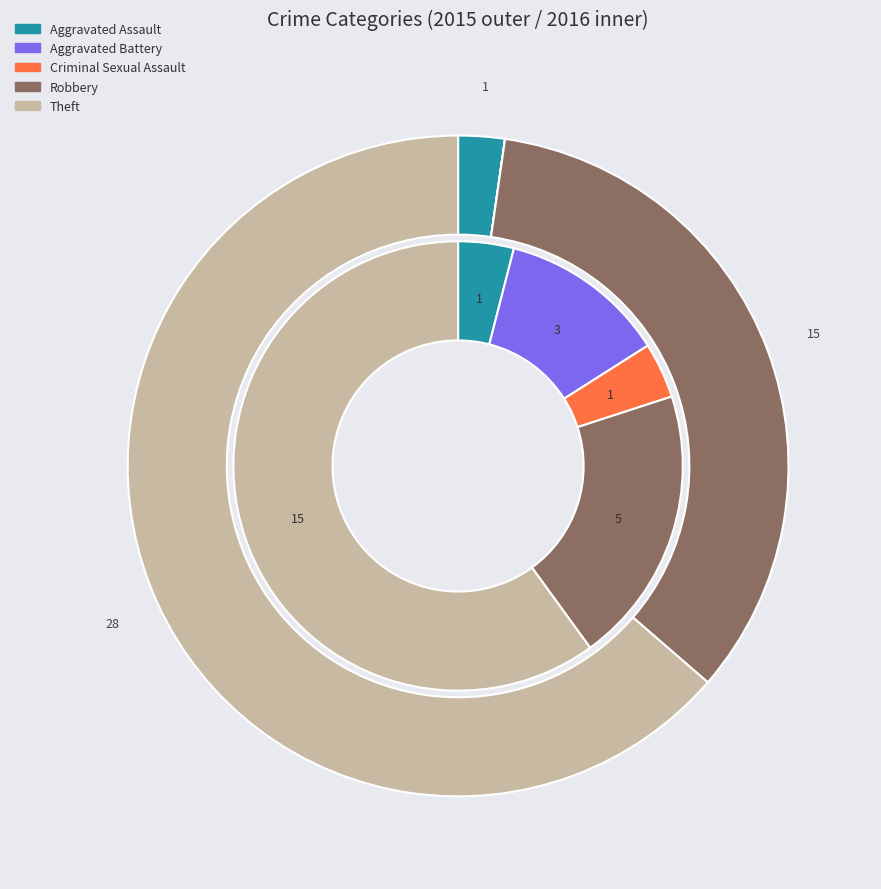

What is the largest slice in the pie chart?

Theft